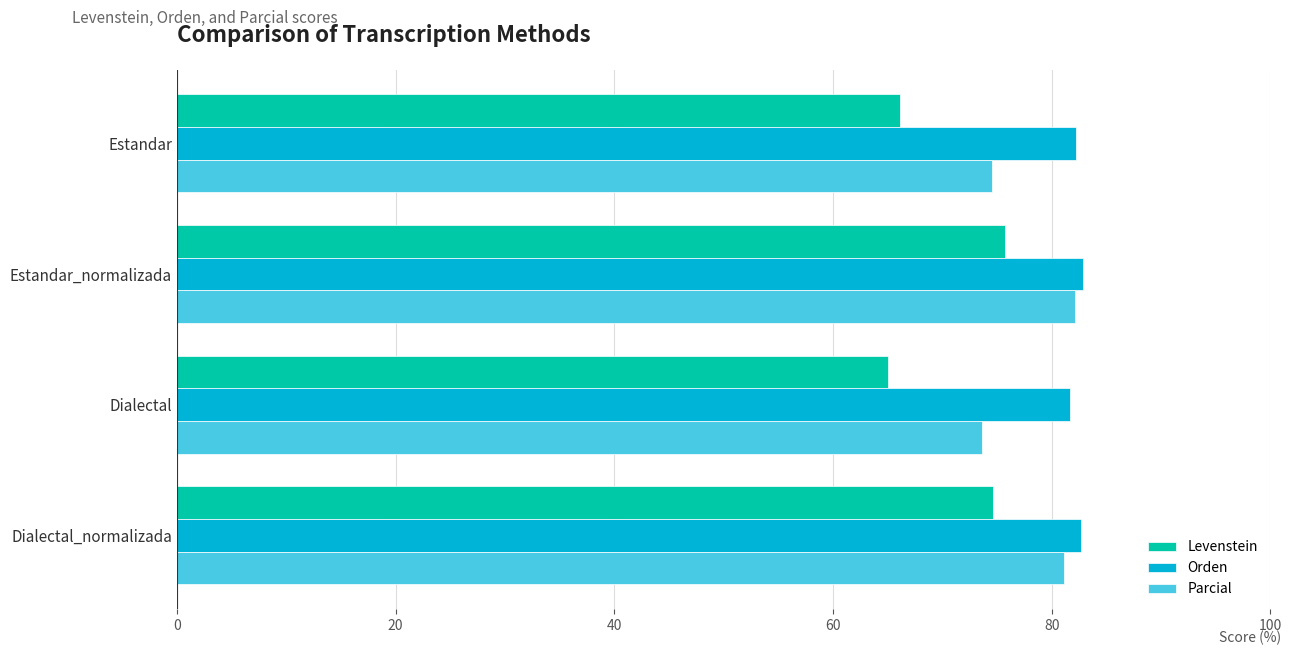

What is the sum of all Parcial values?

311.4